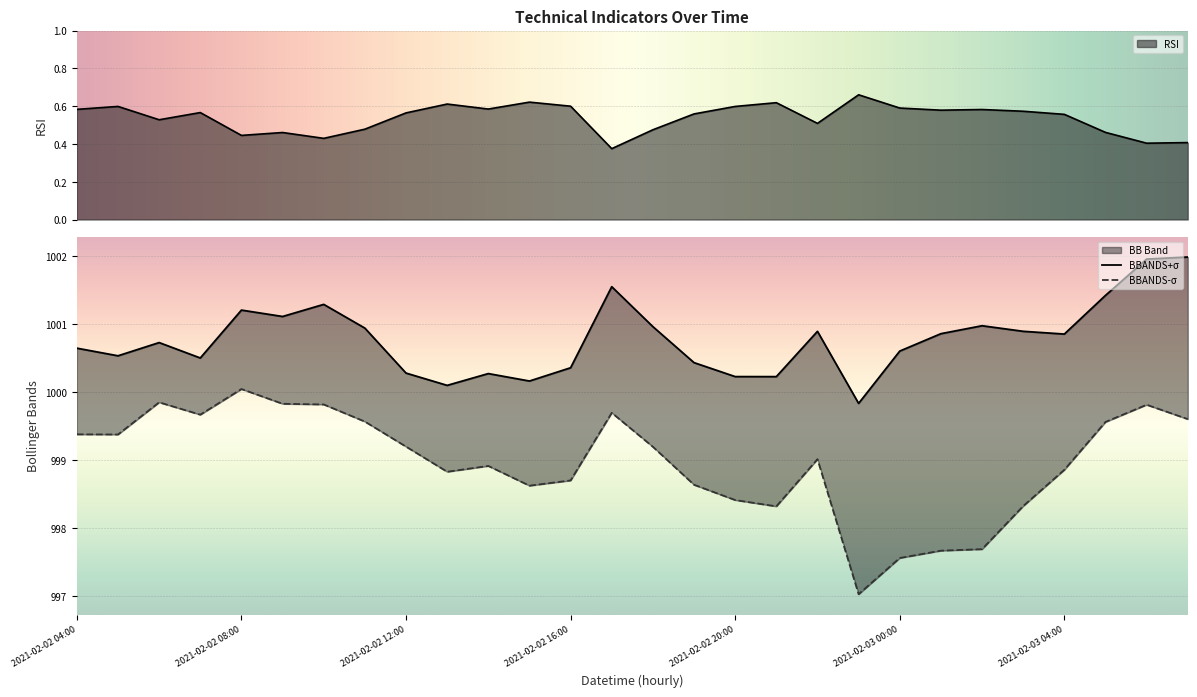

Which category has the highest value in the BBANDS-σ series?

2021-02-02 08:00